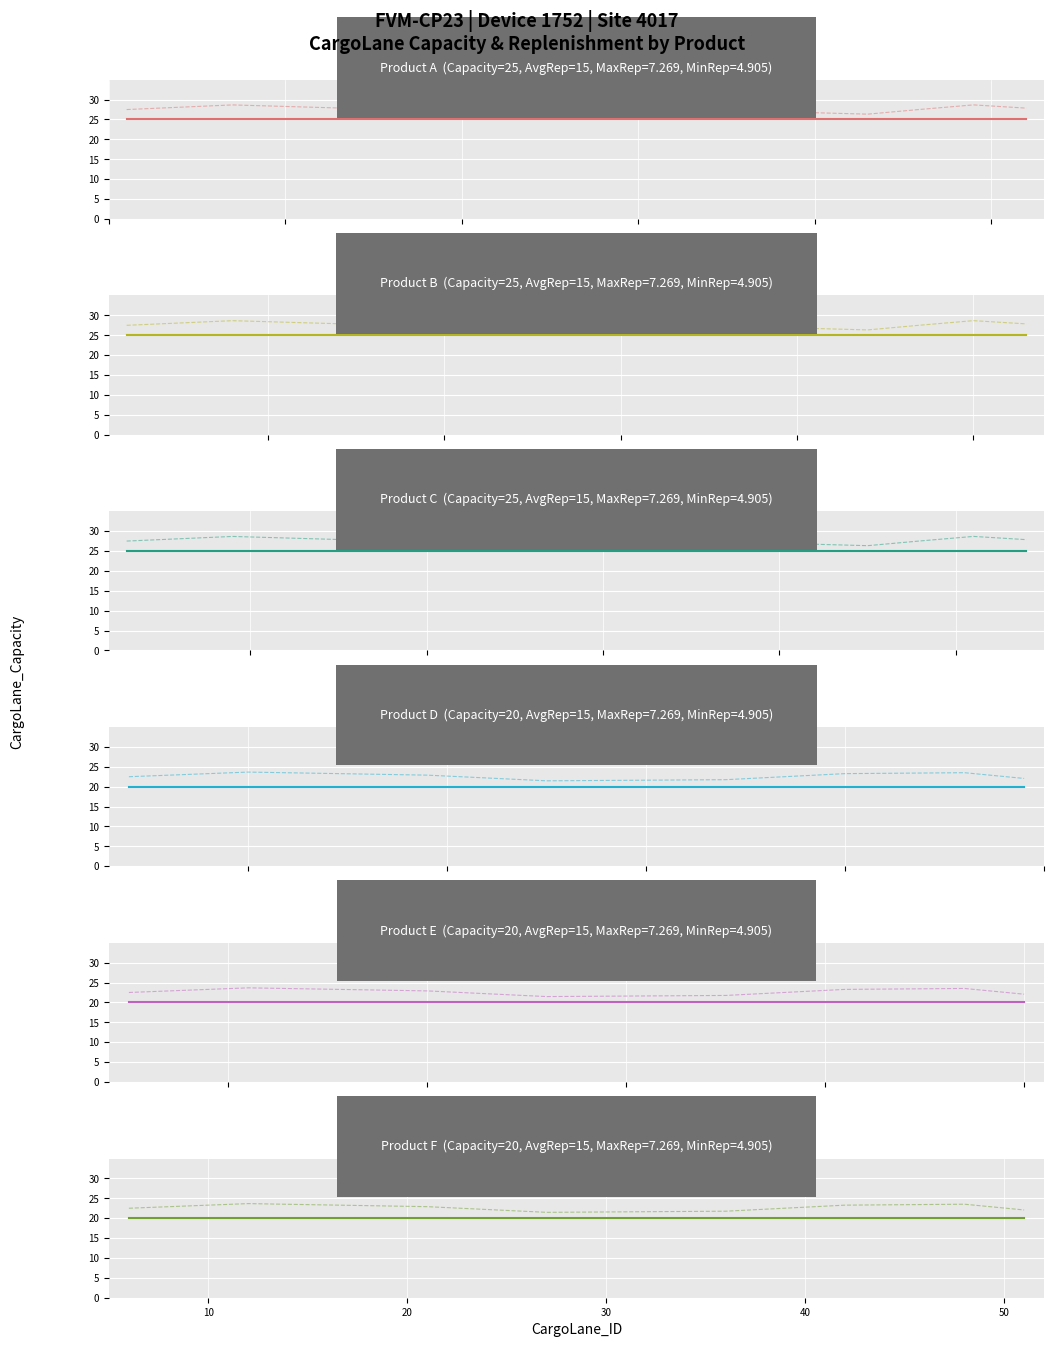

Count the number of categories in the chart.

20